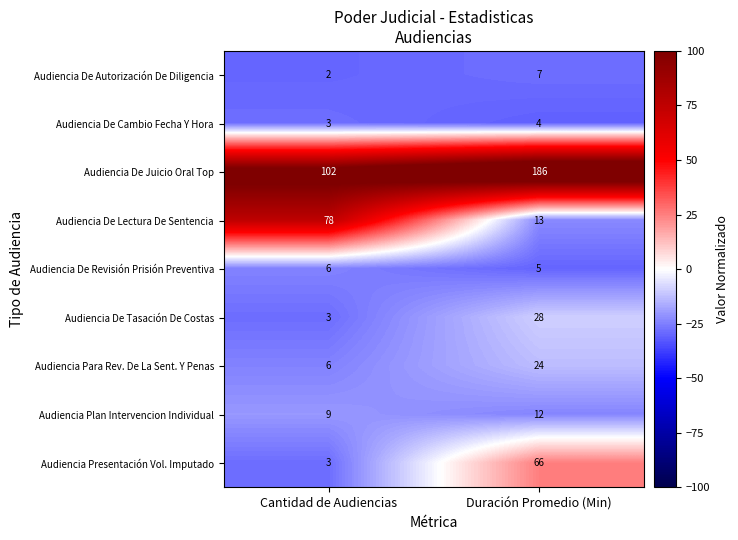

What is the spread (max minus min) of values at Cantidad de Audiencias?

100